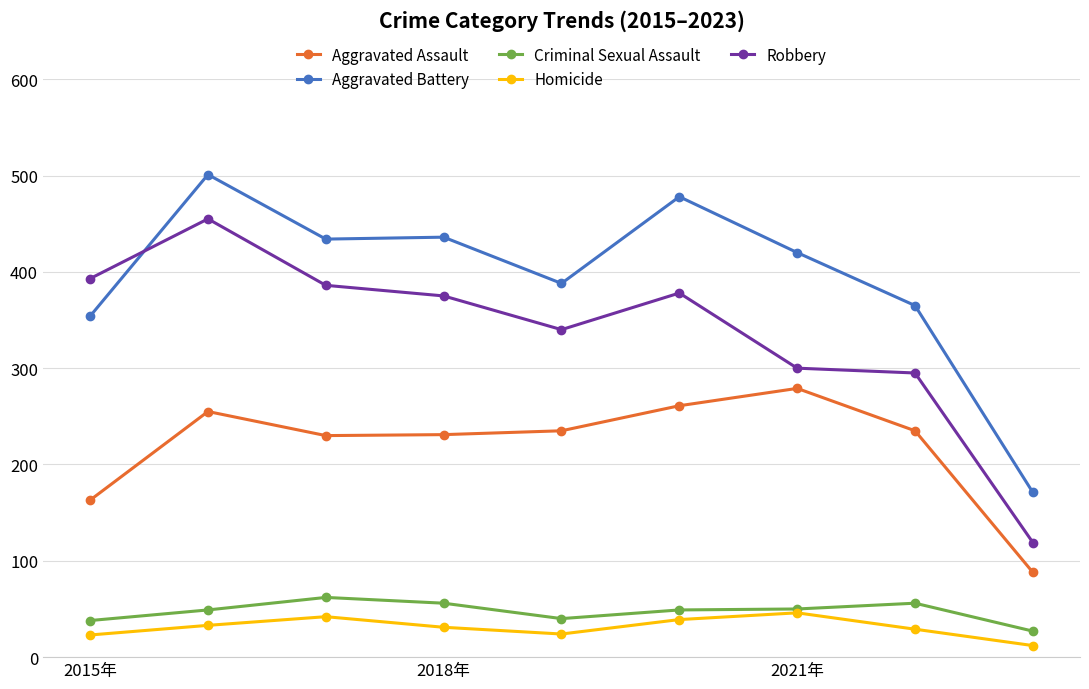

True or false: Aggravated Battery has more than 0 points higher than both neighbors.

True